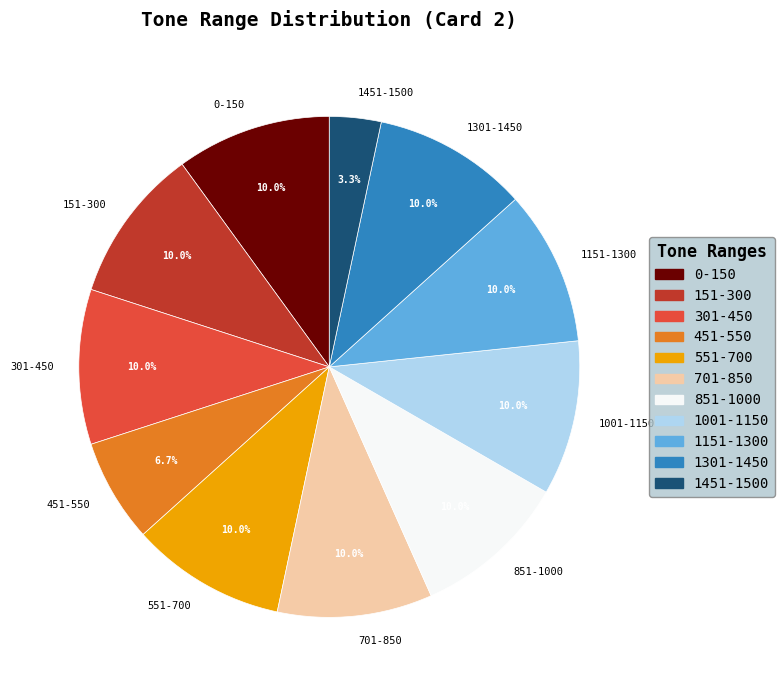

What is the smallest slice in the pie chart?

1451-1500